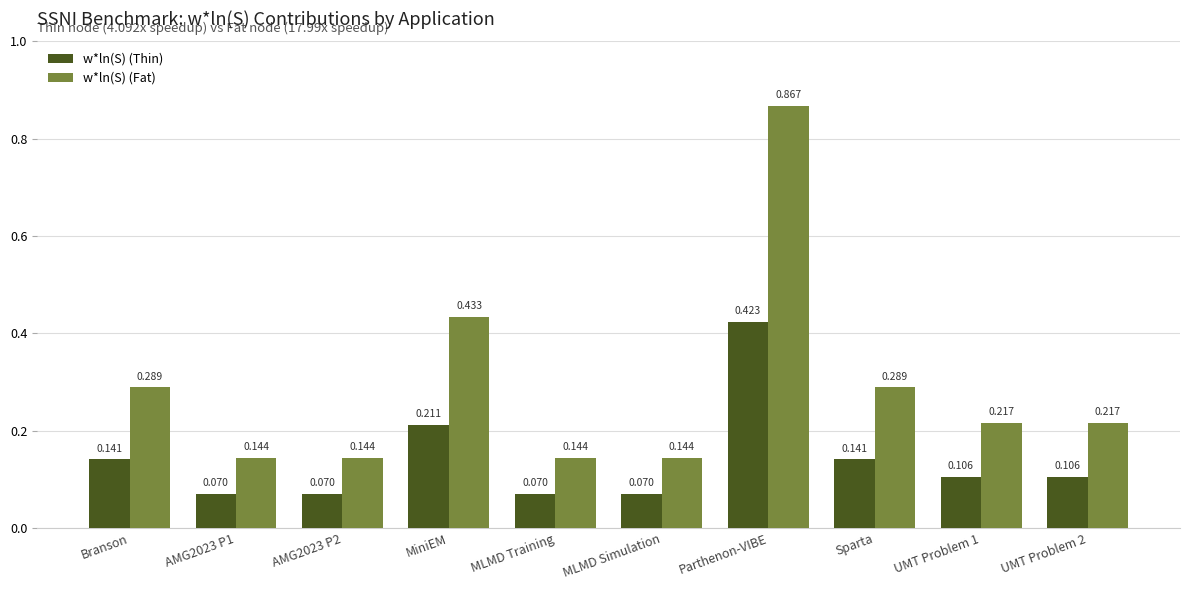

At which label does w*ln(S) (Thin) reach its peak?

Parthenon-VIBE